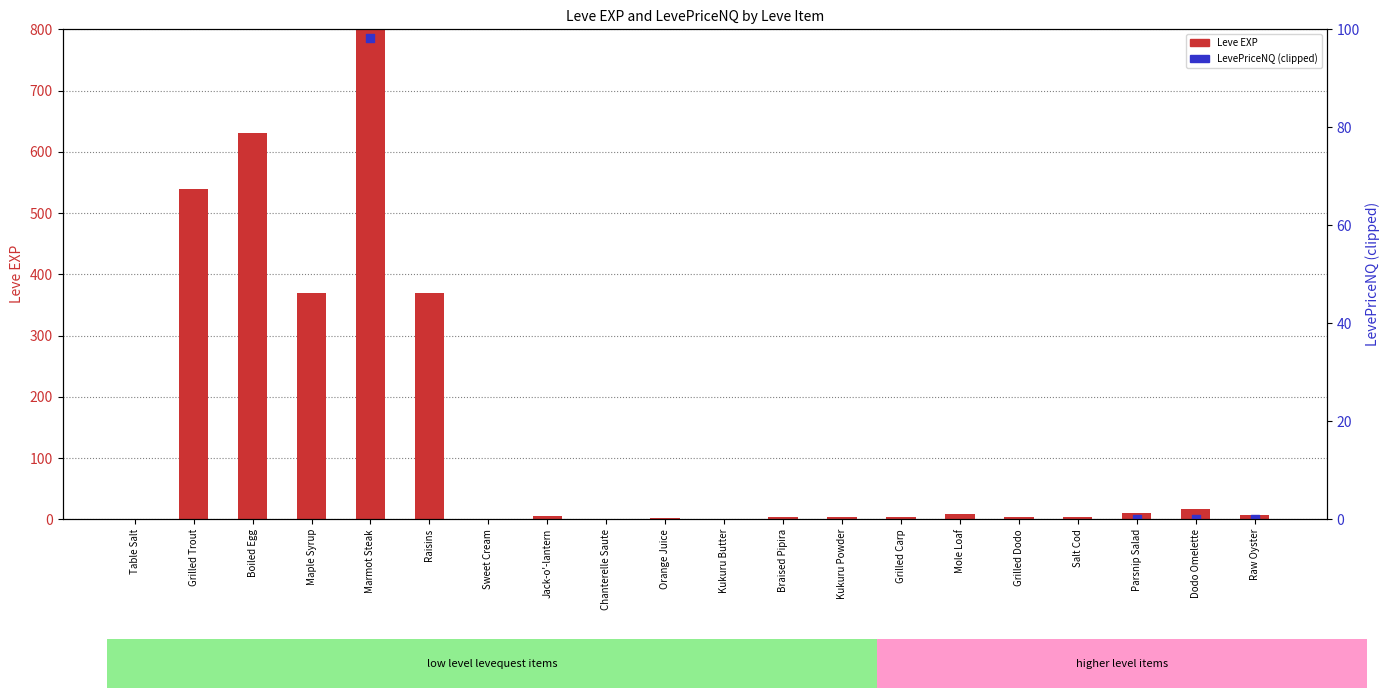

Which series contains the highest Y value?

Leve EXP